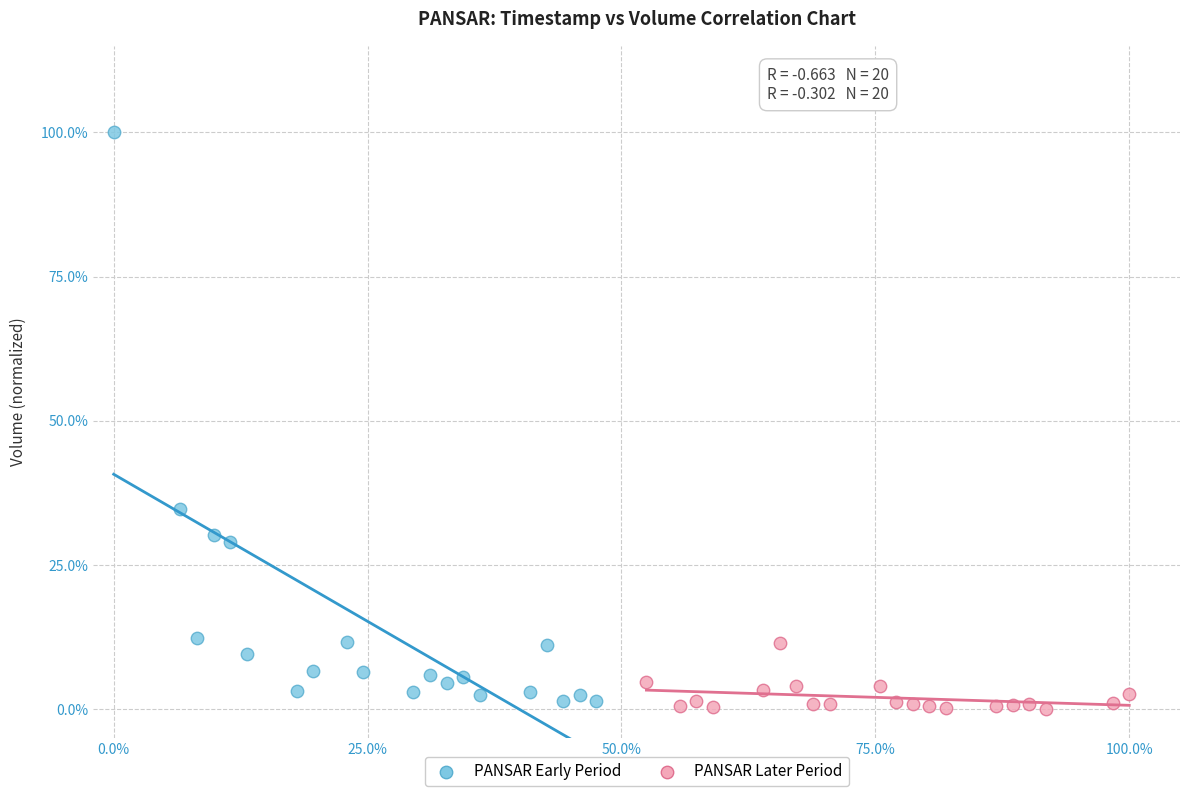

Which series has the widest spread of Y values?

PANSAR Early Period